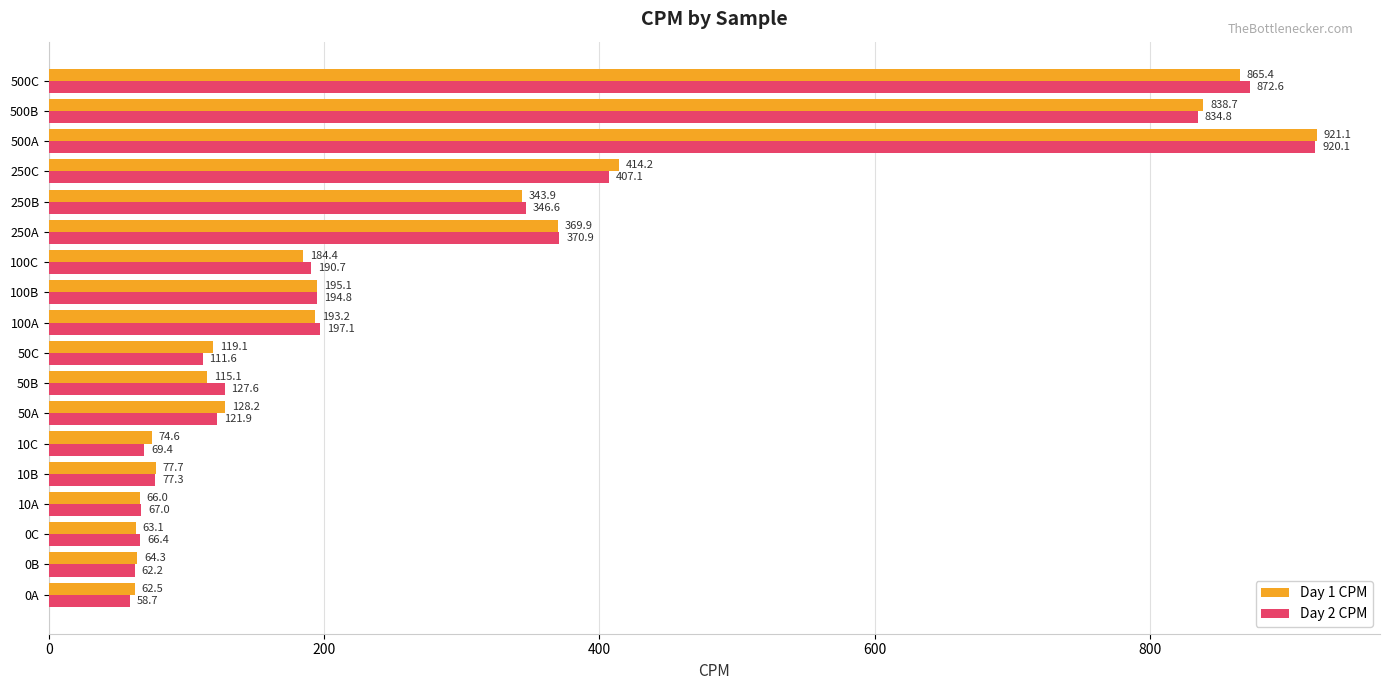

List the series in order of their peak value, lowest first.

Day 2 CPM, Day 1 CPM